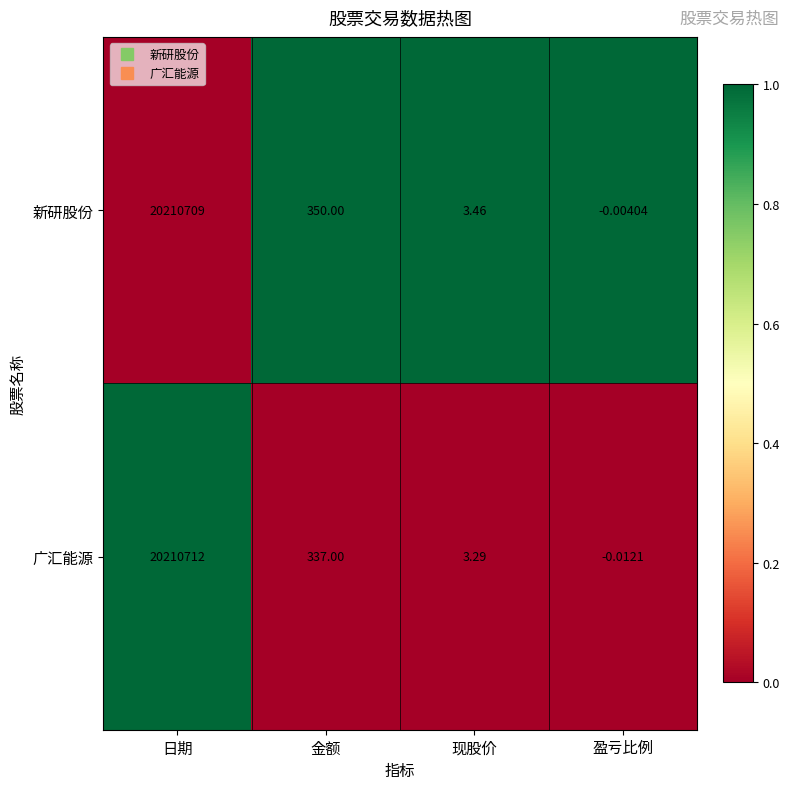

At which label does 广汇能源 reach its peak?

日期